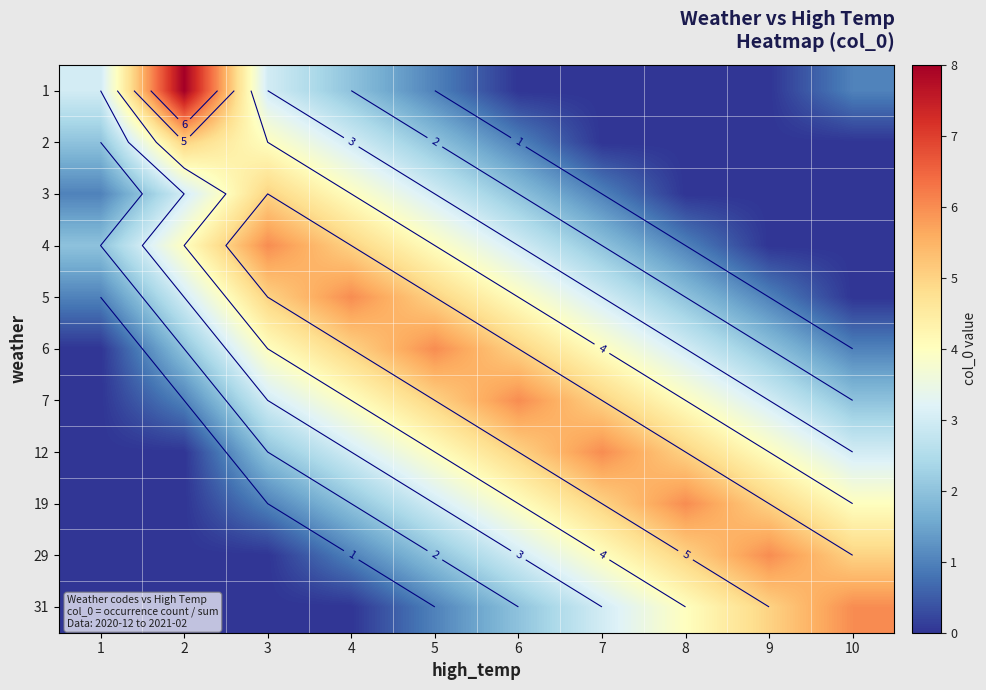

Between 7 and 1, which is larger?

1